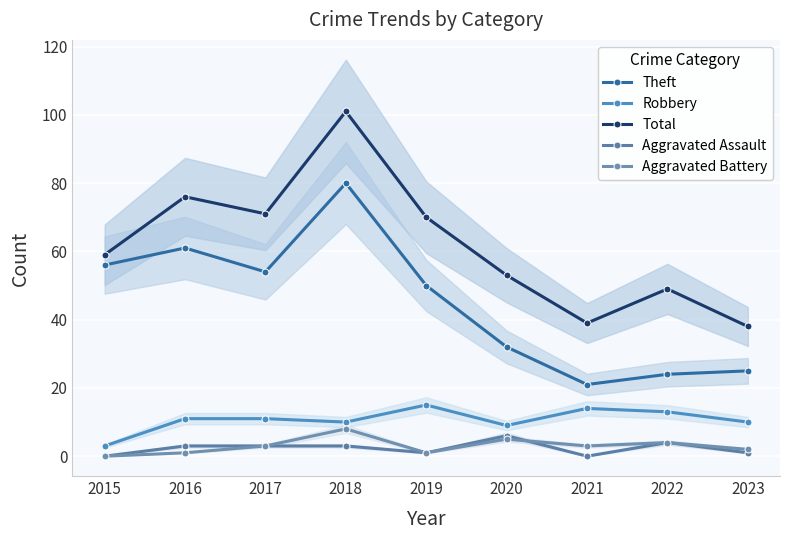

Which series has the largest total across all categories?

Total